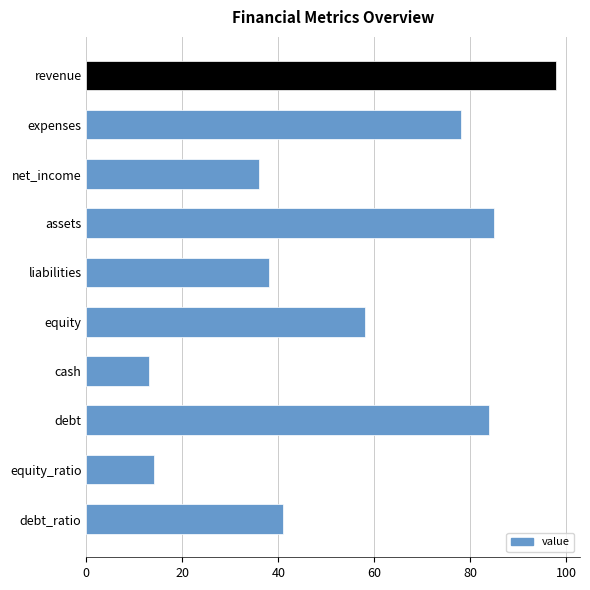

Reading top to bottom, transcribe all the data shown in this chart.

98	78	36	85	38	58	13	84	14	41